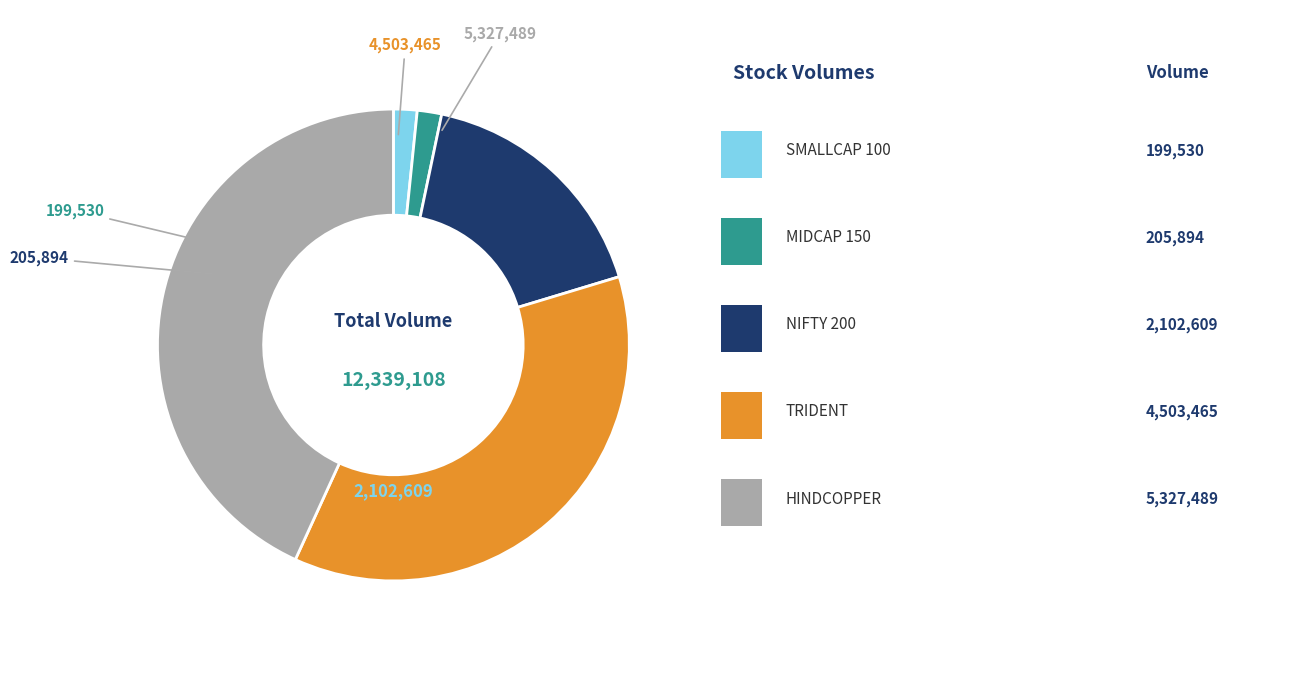

Count the number of slices in the pie.

5